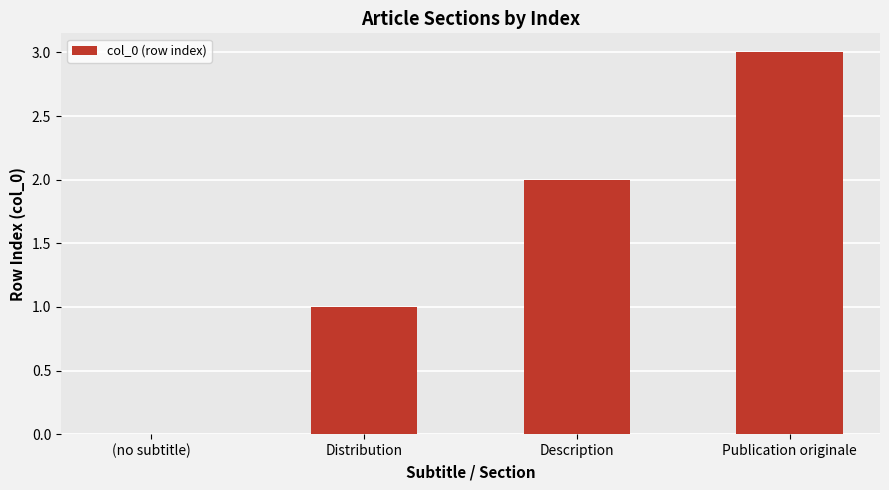

What is the greatest value displayed?

3